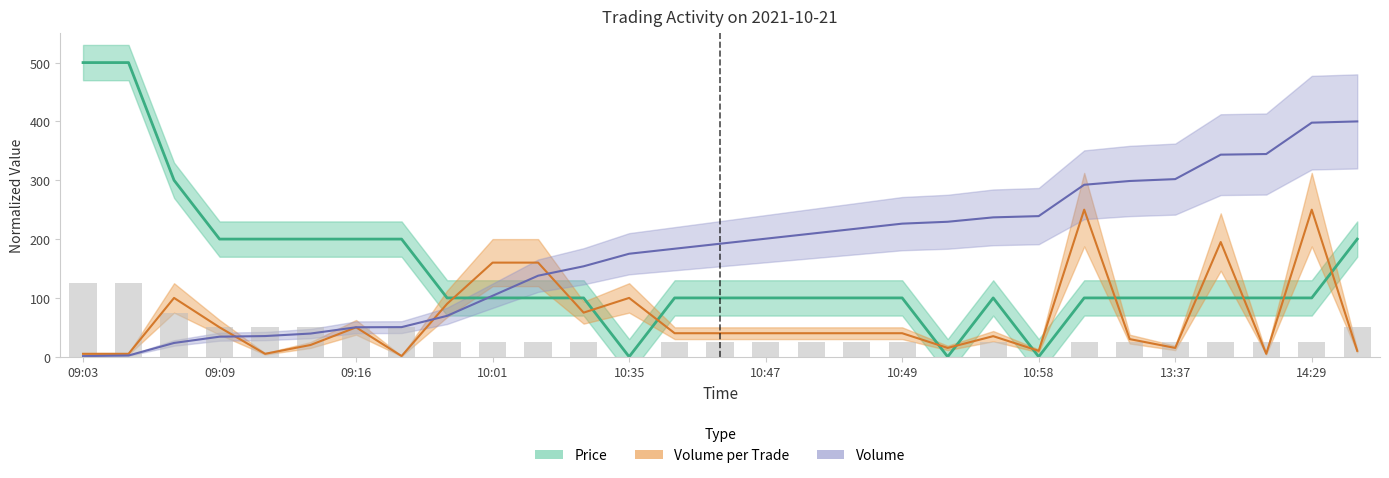

What is the spread (max minus min) of values at 13:24?

268.7